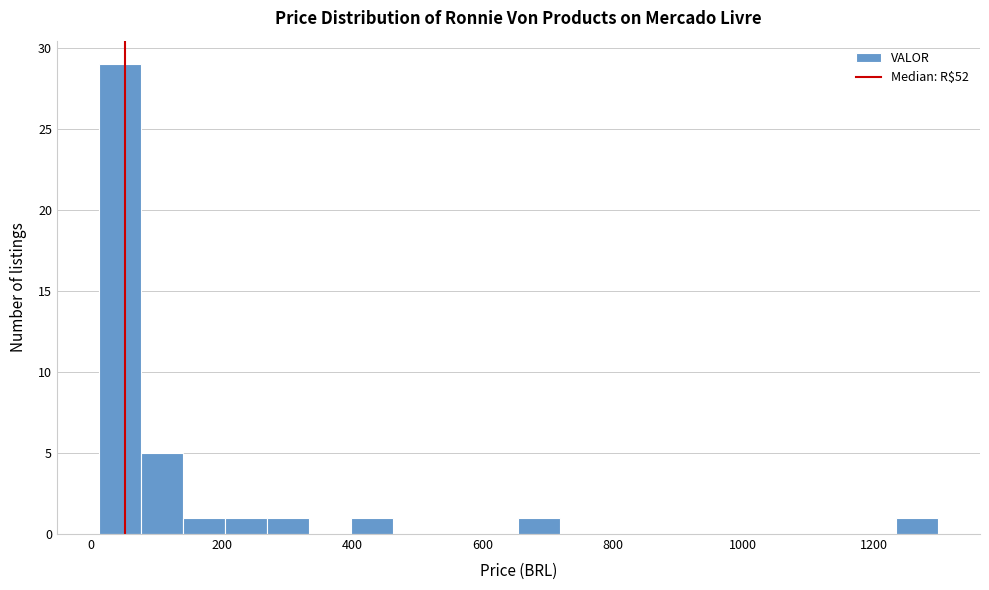

Around what value on the x-axis is the tallest bar? Give the approximate position of its centre, as read against the axis.

40